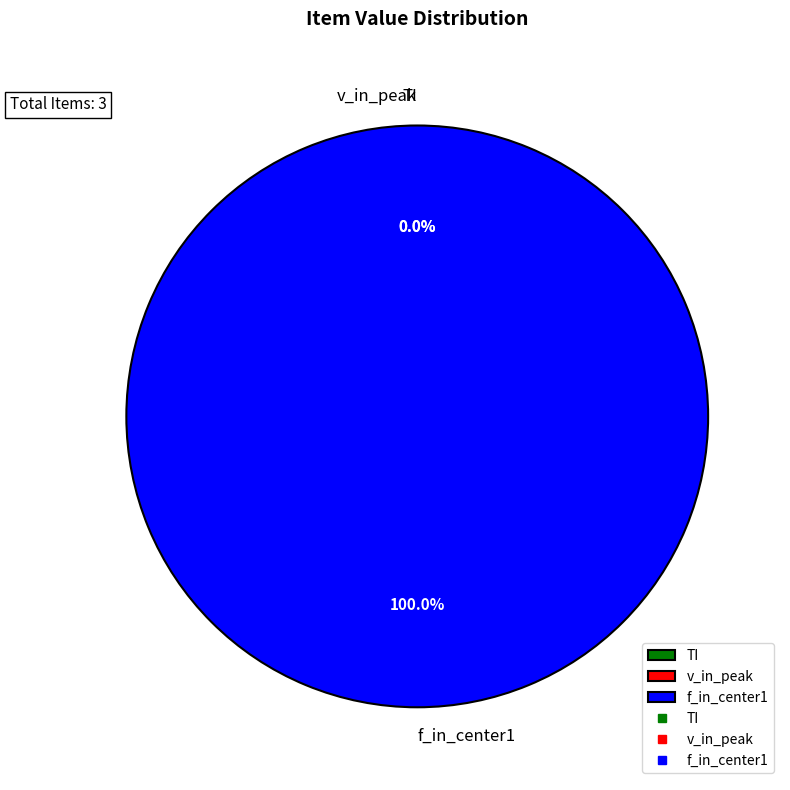

How much of the chart is everything except TI?

100.0%